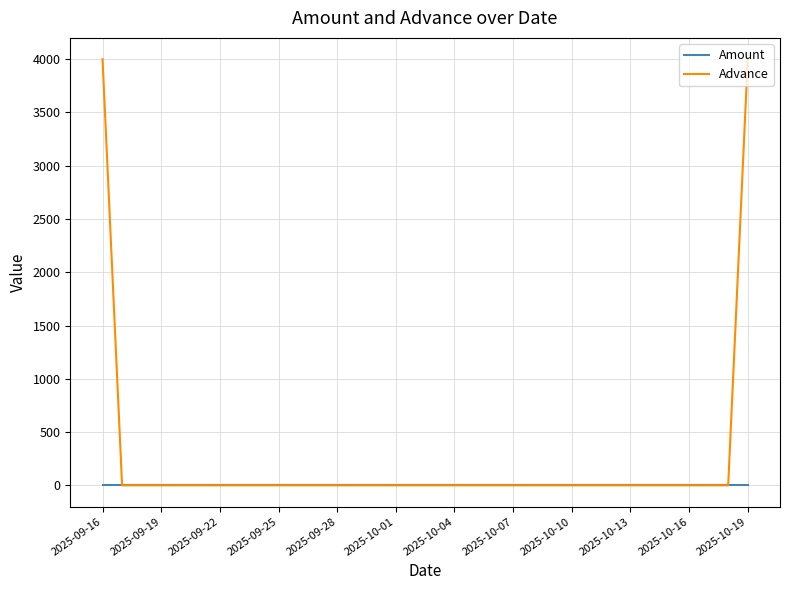

Does the chart display data point markers on the line(s)?

No